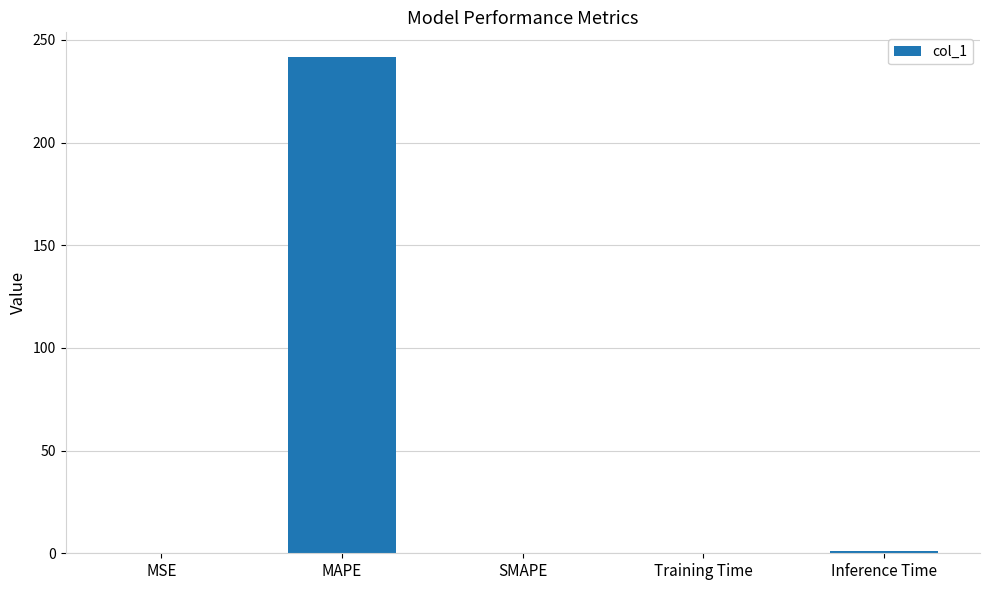

What is the sum of all values?

242.9